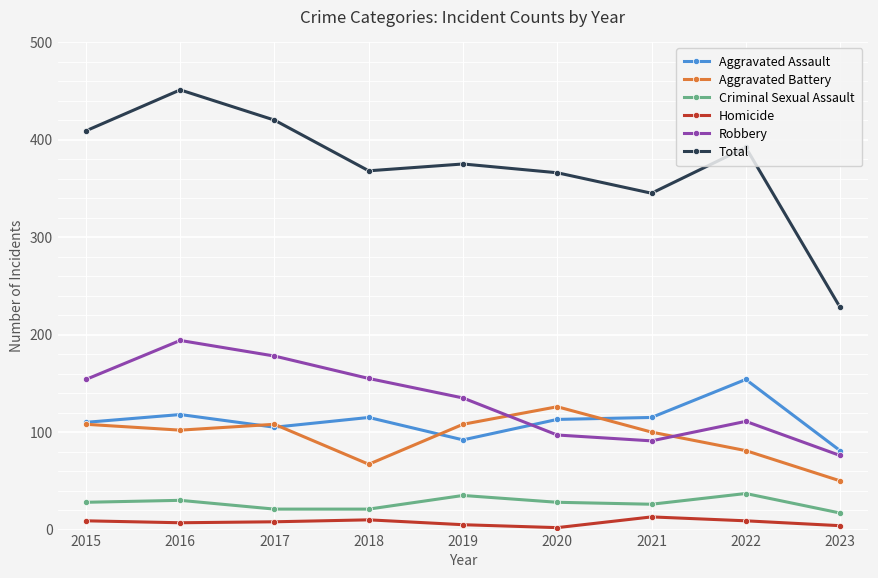

At how many categories does at least one series exceed 103?

9